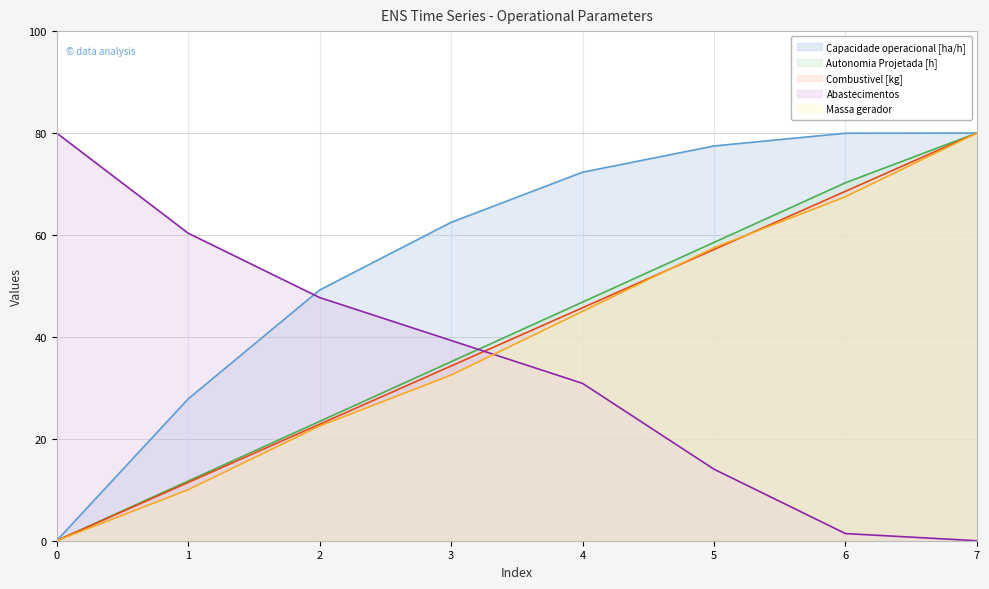

How many lines are shown in the chart?

5